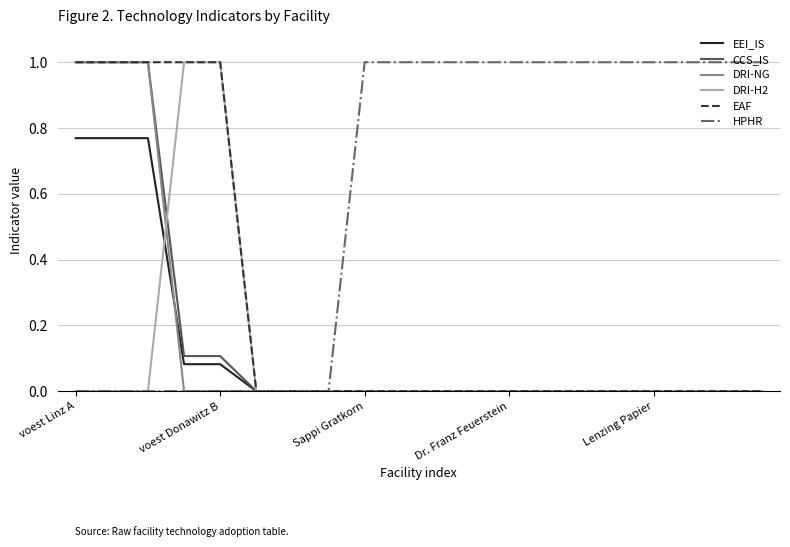

Which series has the largest total across all categories?

HPHR